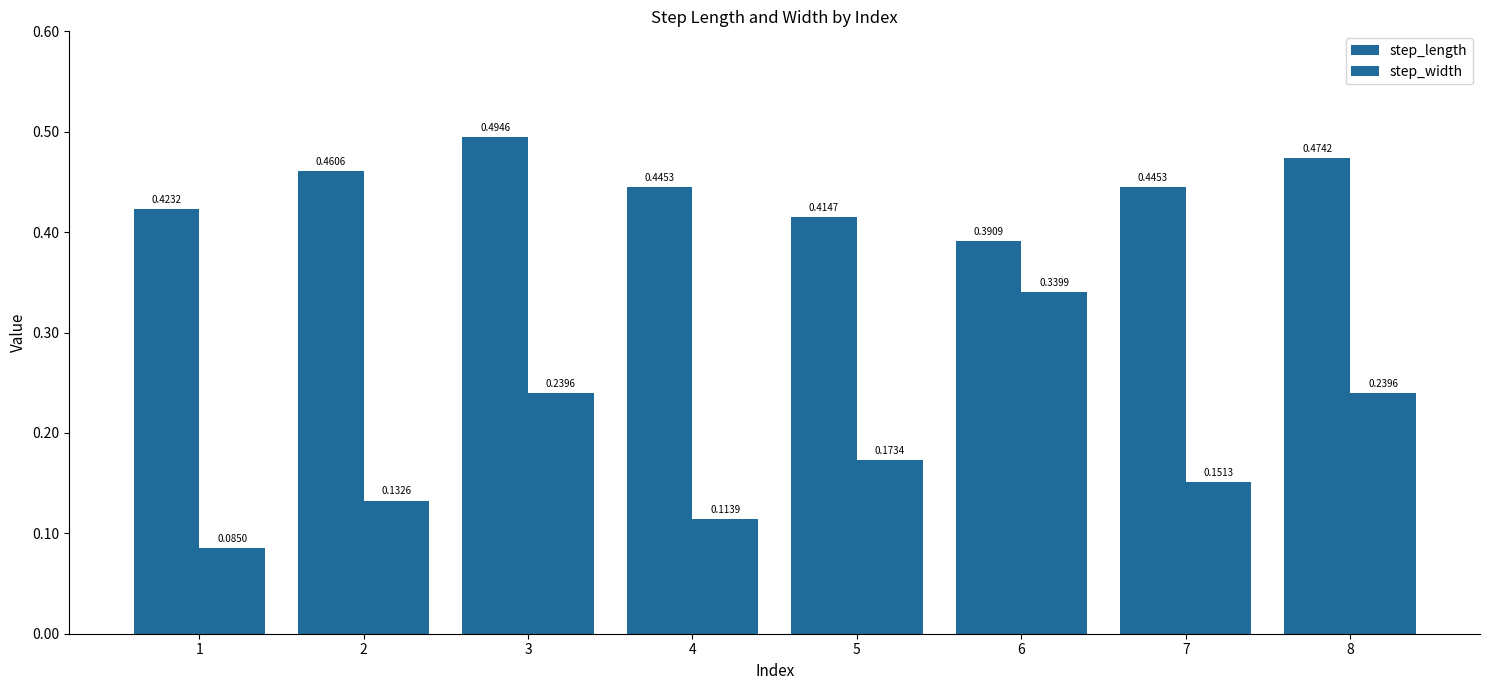

Reading right to left, what are all the values shown in this chart?

step_length: 8=0.5	7=0.4	6=0.4	5=0.4	4=0.4	3=0.5	2=0.5	1=0.4
step_width: 8=0.2	7=0.2	6=0.3	5=0.2	4=0.1	3=0.2	2=0.1	1=0.1